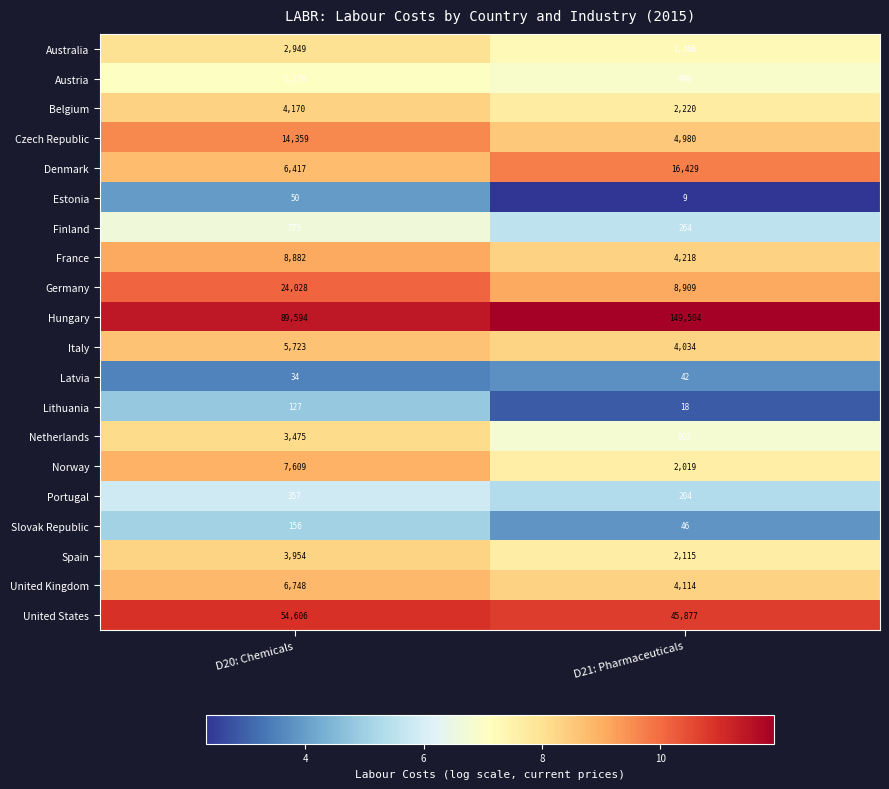

What value does the Spain series have at D20: Chemicals, to the nearest 100?

4000